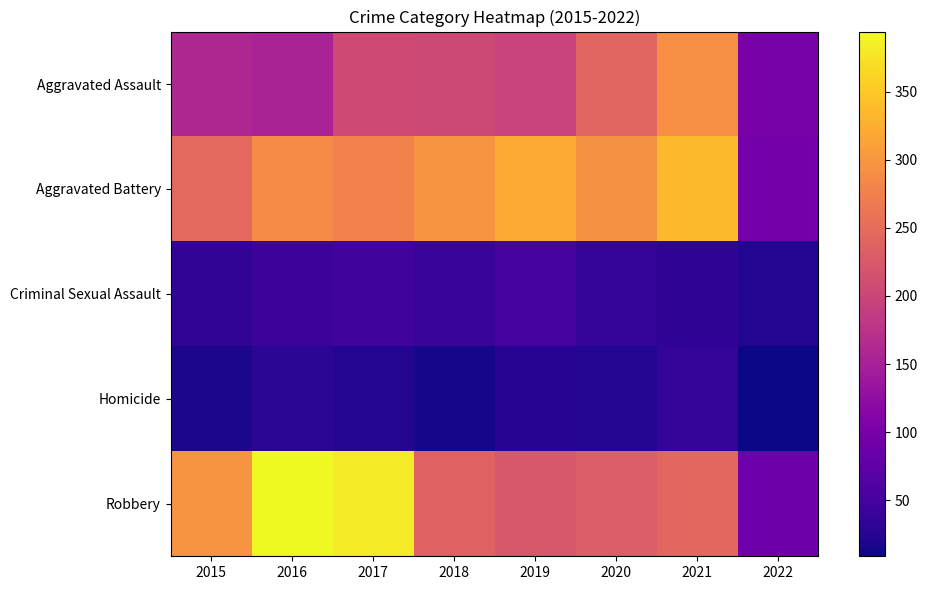

Reading left to right, extract all data points from this chart.

Aggravated Assault: 2015=160	2016=154	2017=207	2018=206	2019=197	2020=242	2021=292	2022=102
Aggravated Battery: 2015=246	2016=288	2017=277	2018=297	2019=321	2020=294	2021=336	2022=96
Criminal Sexual Assault: 2015=34	2016=43	2017=47	2018=40	2019=51	2020=35	2021=33	2022=23
Homicide: 2015=17	2016=29	2017=24	2018=15	2019=27	2020=24	2021=37	2022=9
Robbery: 2015=297	2016=394	2017=381	2018=237	2019=224	2020=233	2021=244	2022=89